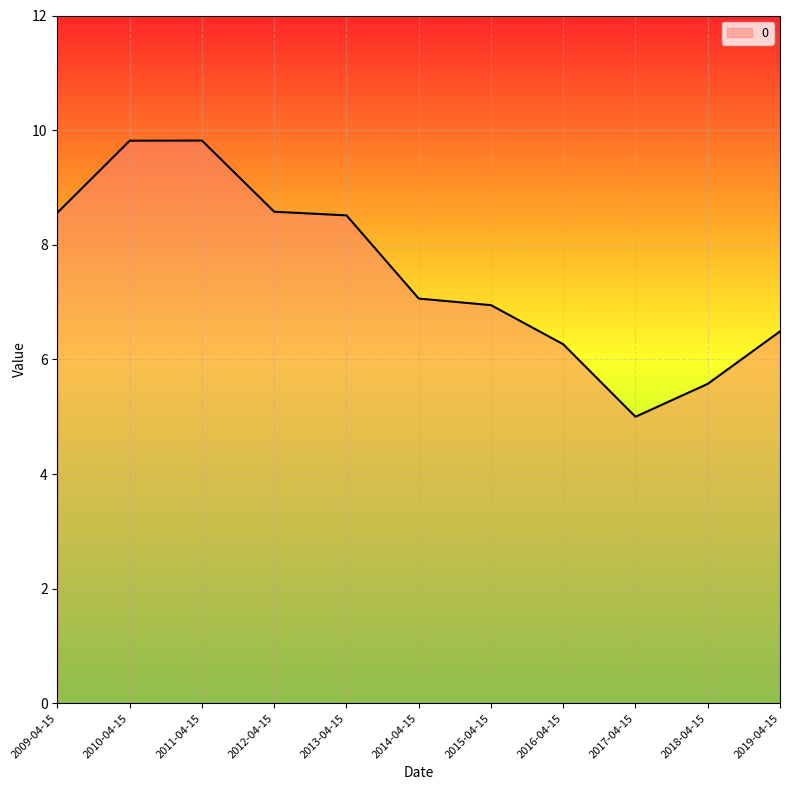

Does the chart have visible grid lines?

Yes